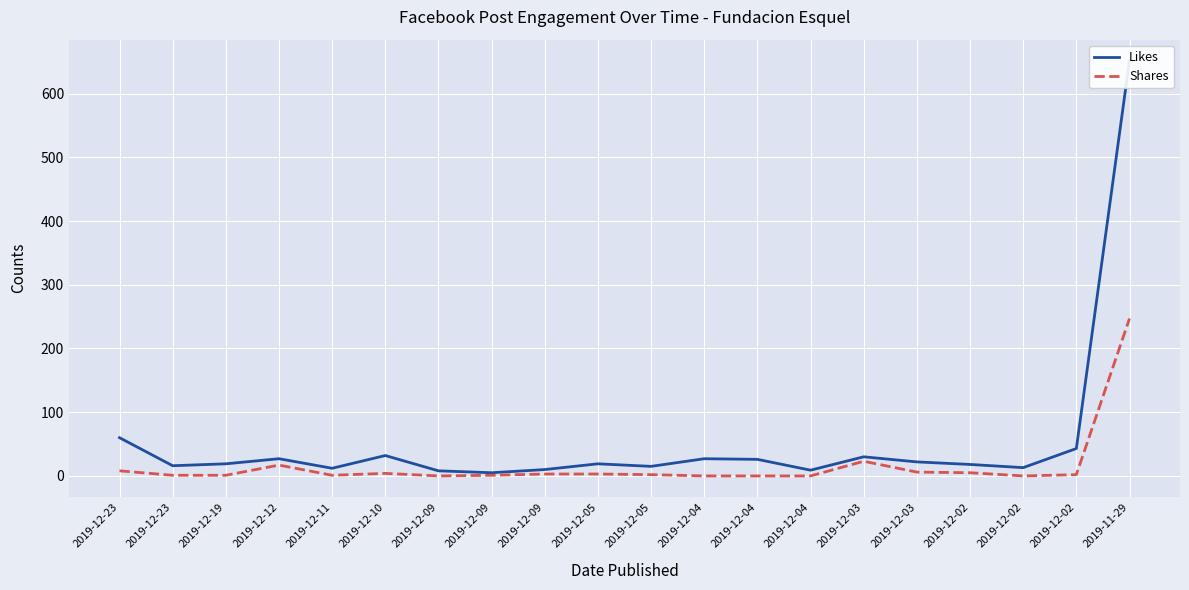

What is the label of the 6th point from the right?

2019-12-03